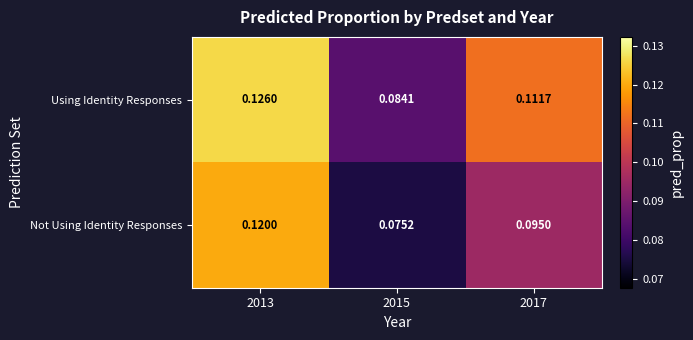

How many data points does each series have?

3